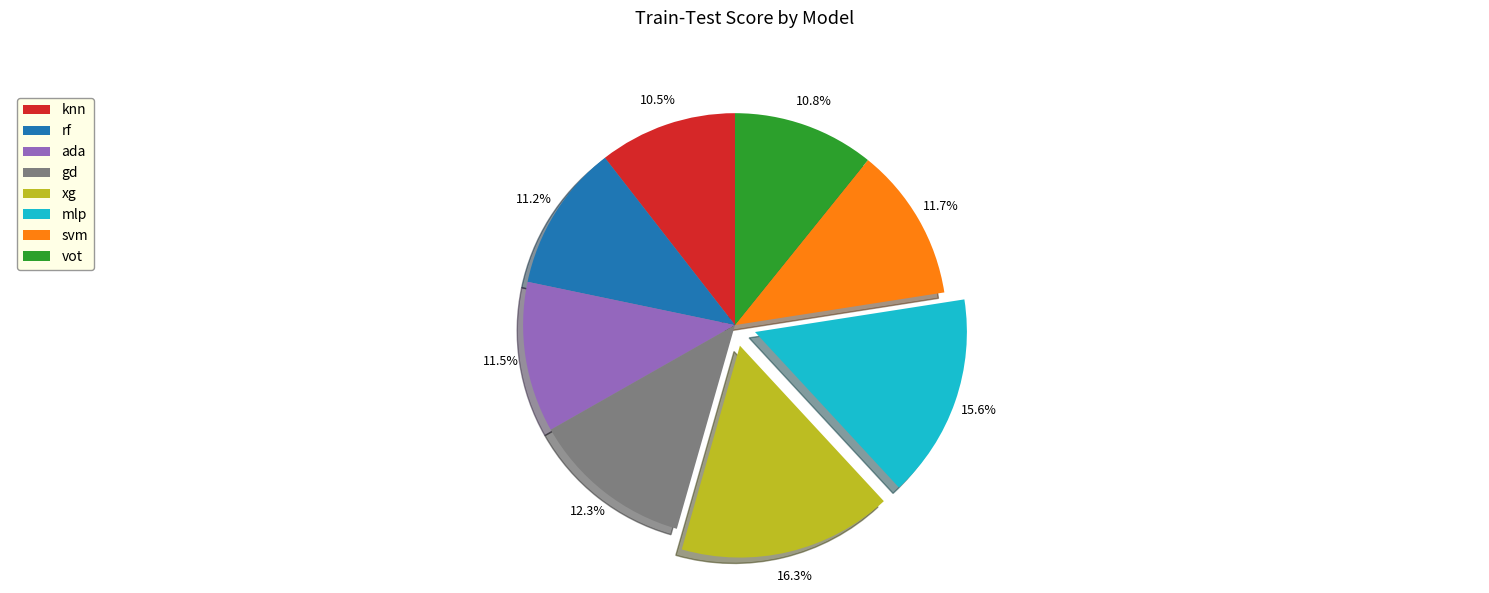

Is the sum of gd and mlp greater than half?

No